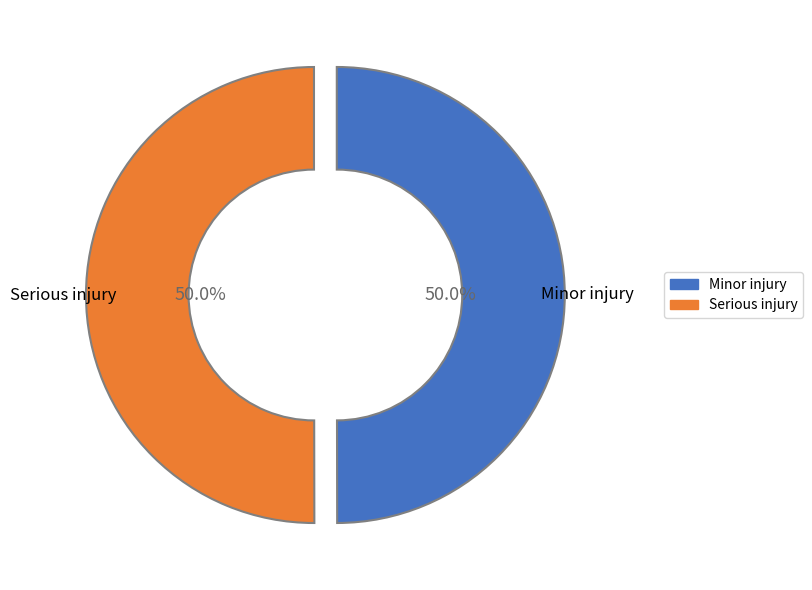

What is the total percentage of Minor injury and Serious injury?

100.0%